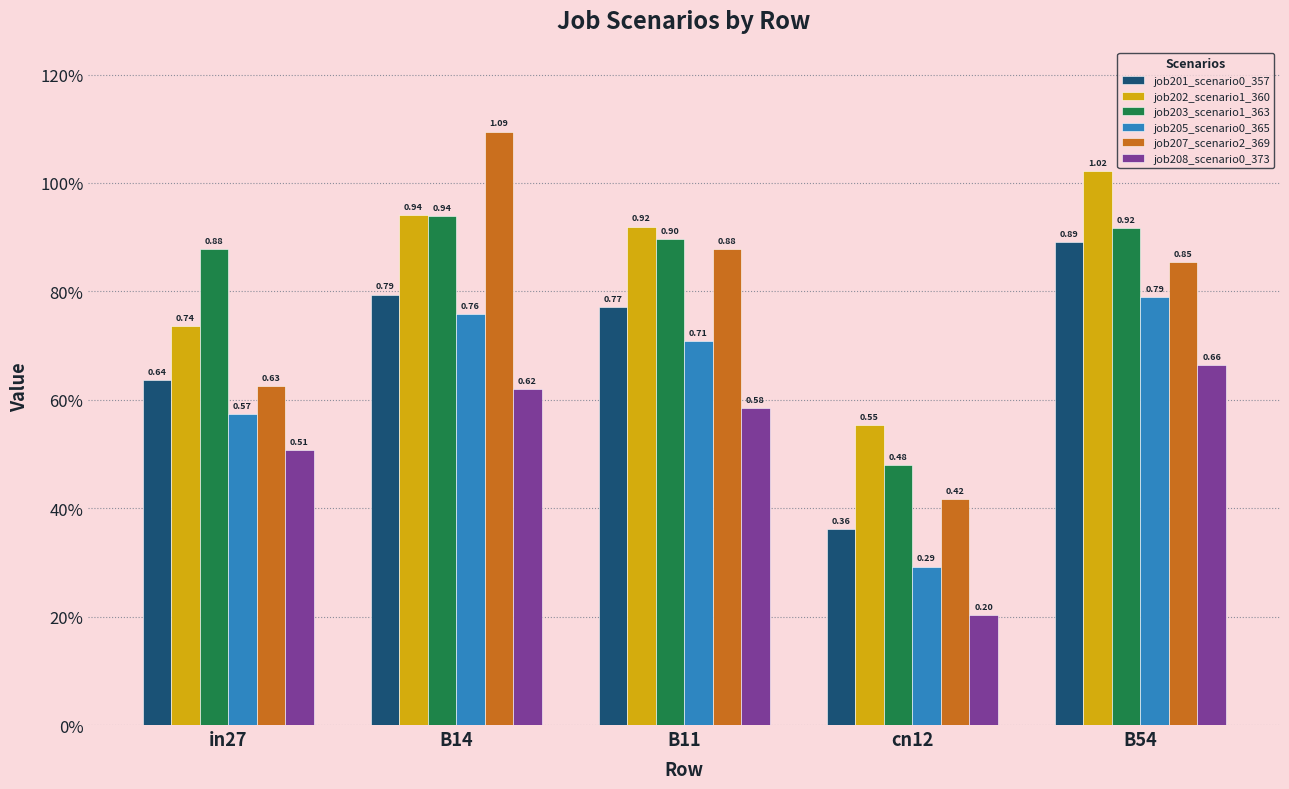

What position from the right is B14?

4